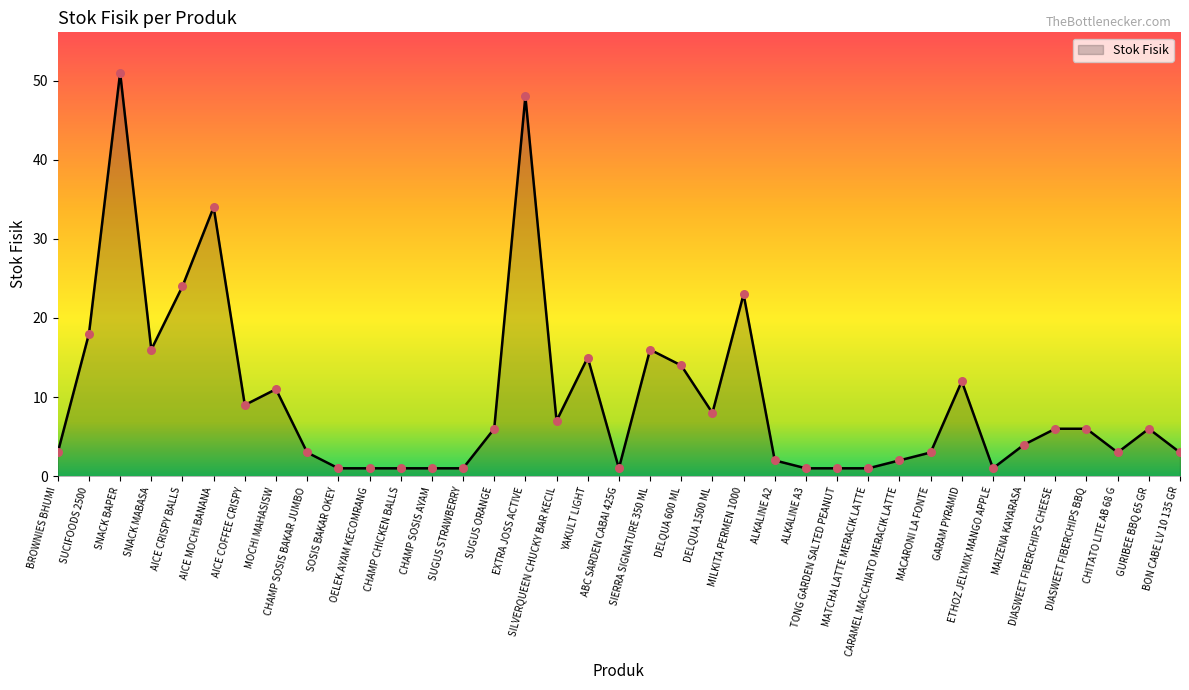

Approximately how many times larger is the value at GARAM PYRAMID compared to SOSIS BAKAR OKEY?

12.0